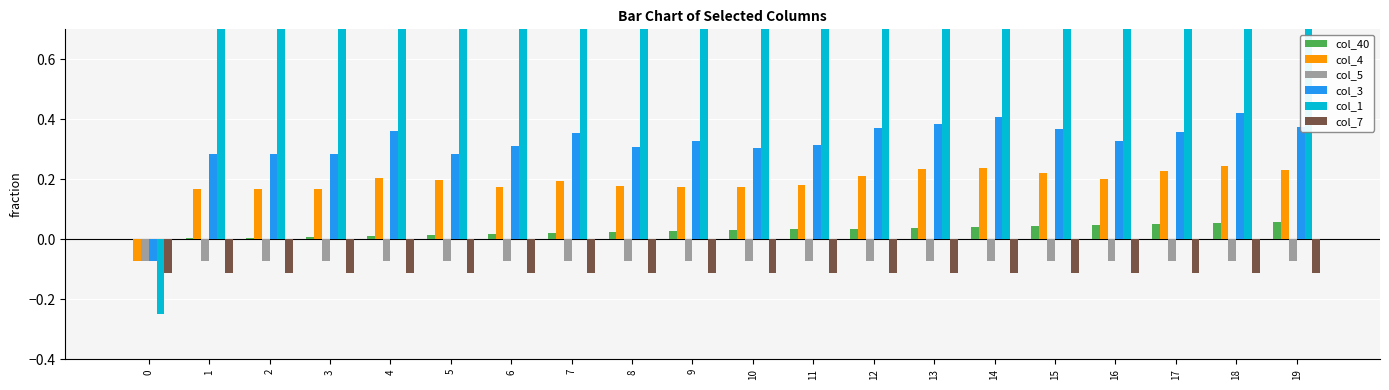

Is the value of col_7 at 6 greater than the value of col_40 at 7?

No